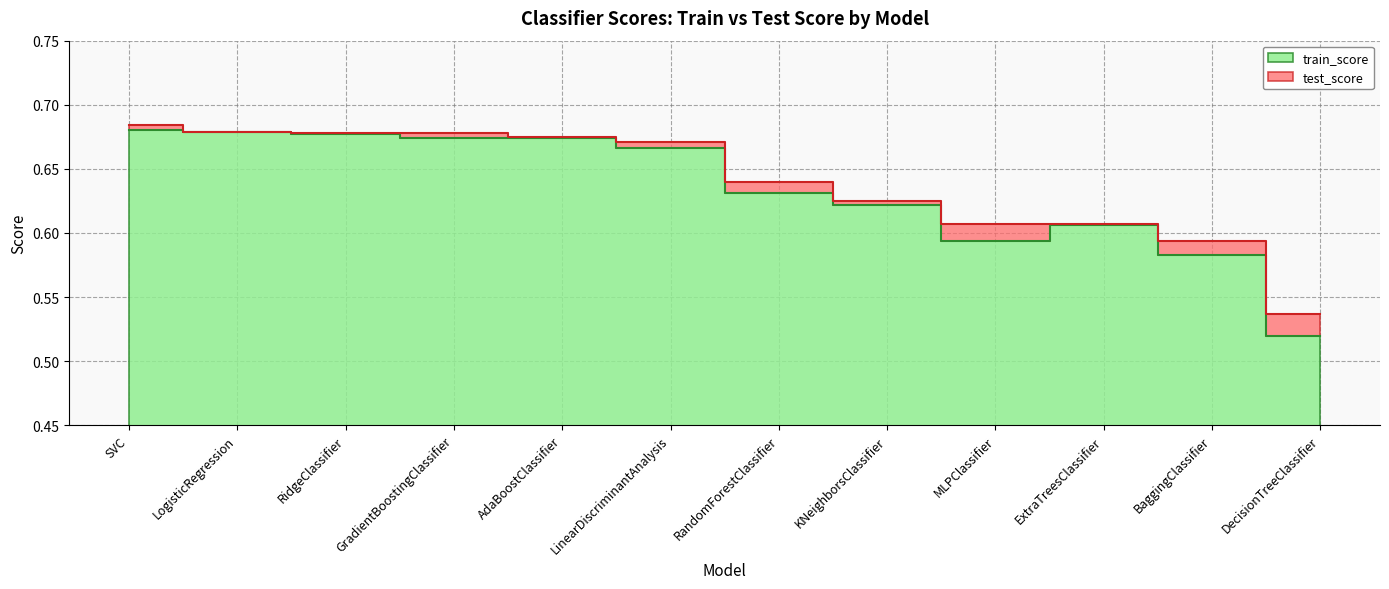

True or false: test_score and train_score intersect in this chart.

False